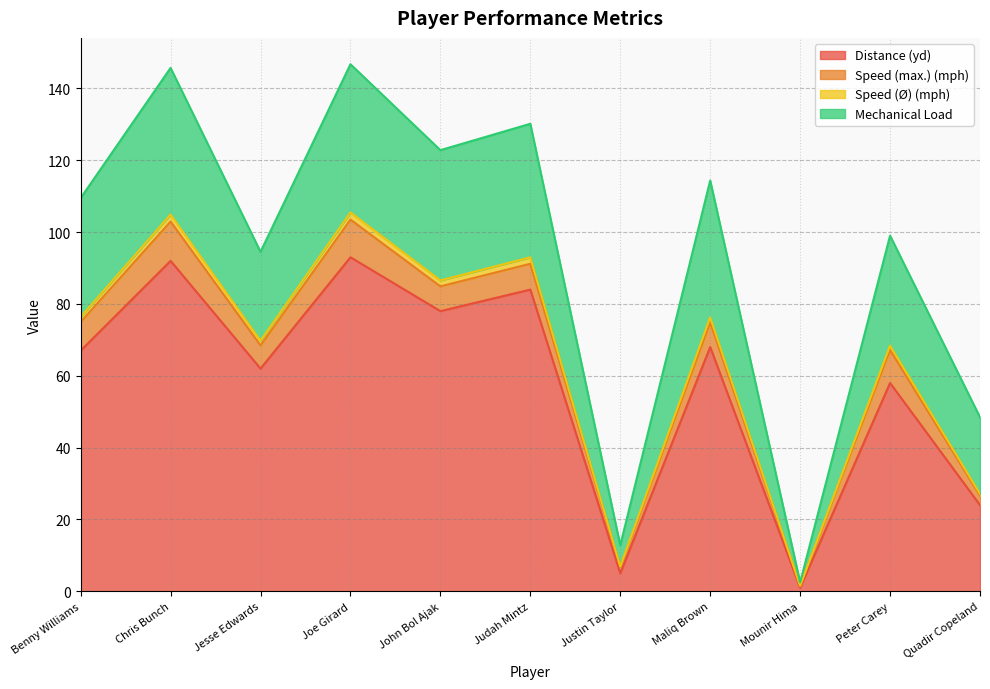

Where is Distance (yd) nearest to the value 47?

Peter Carey